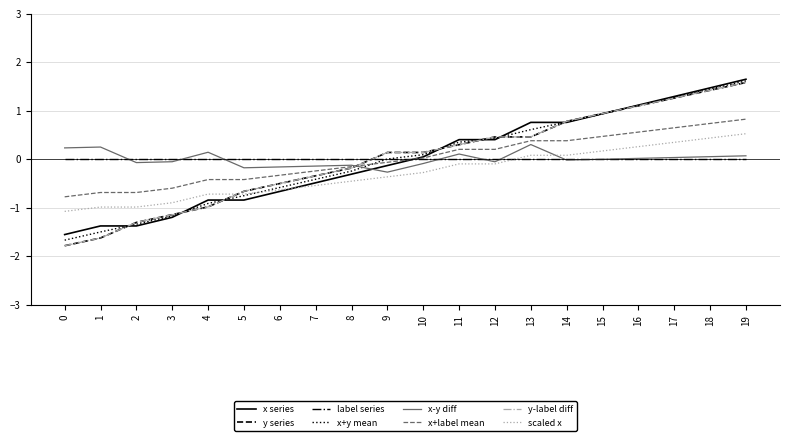

Does the chart have visible grid lines?

Yes